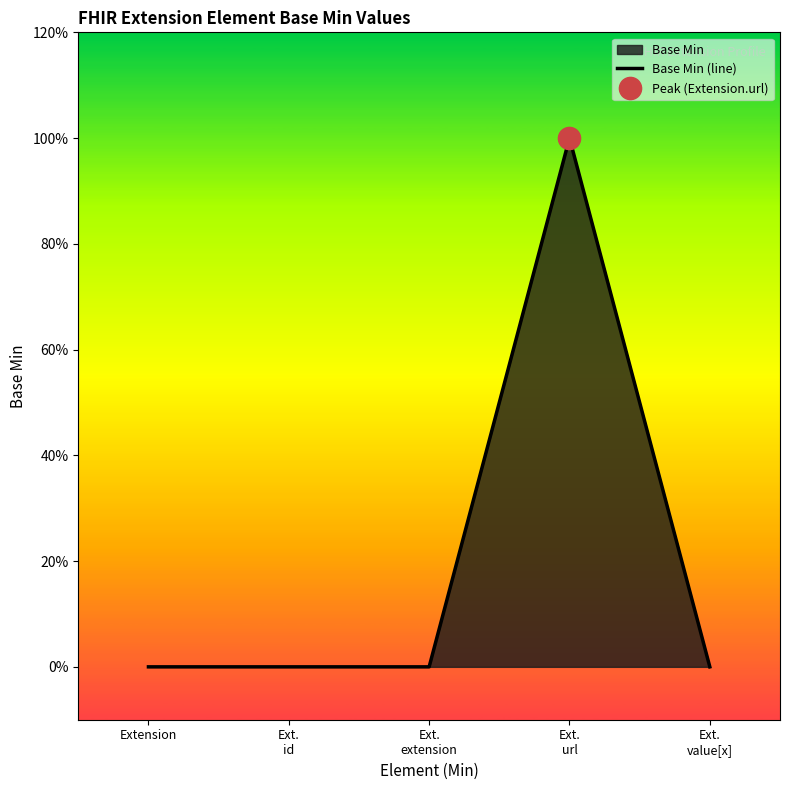

At which label is the value closest to 0?

Extension